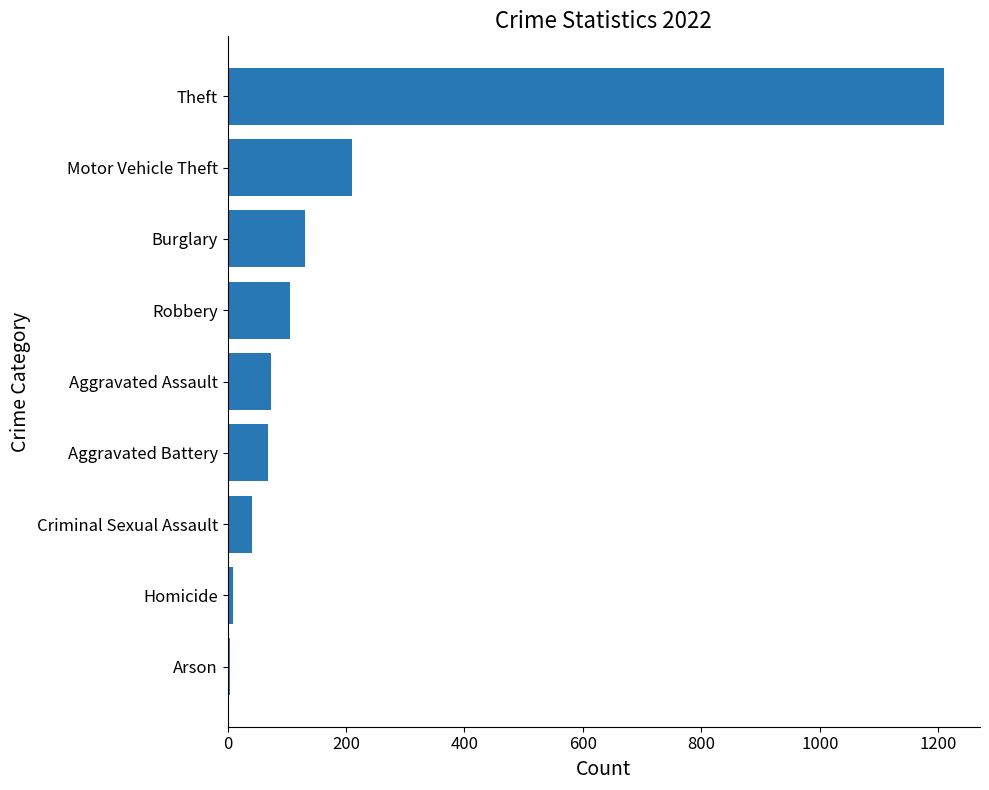

The chart shows a value of 4 at Arson. True or false?

True